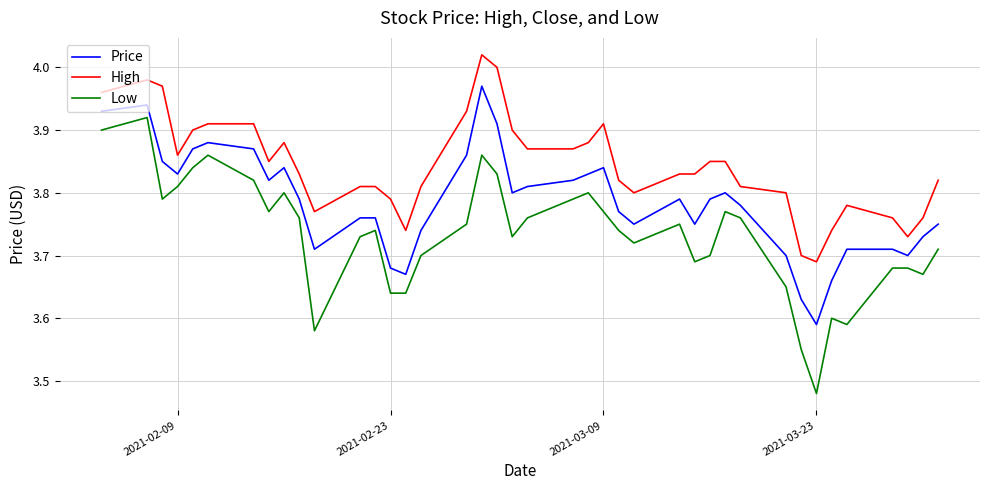

List the series in order of their peak value, highest first.

High, Price, Low